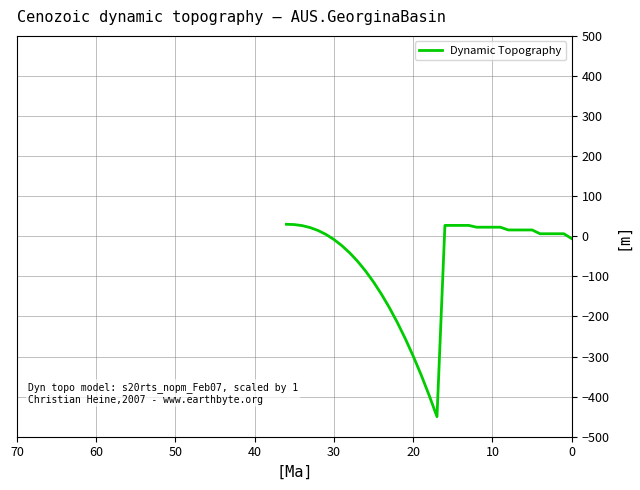

How many negative values are there?

15